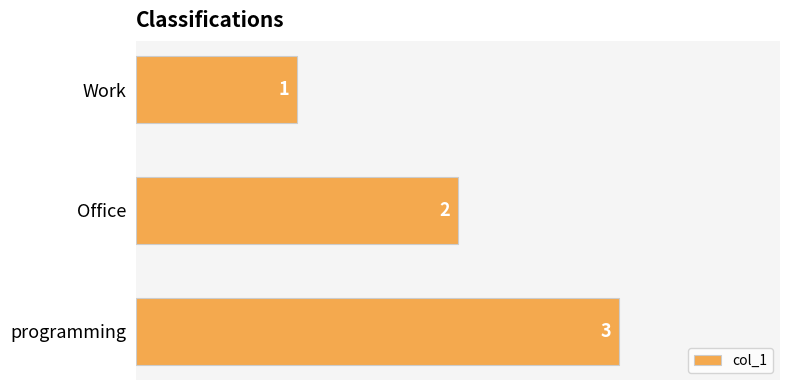

Are the bars grouped side by side (vs. stacked)?

No